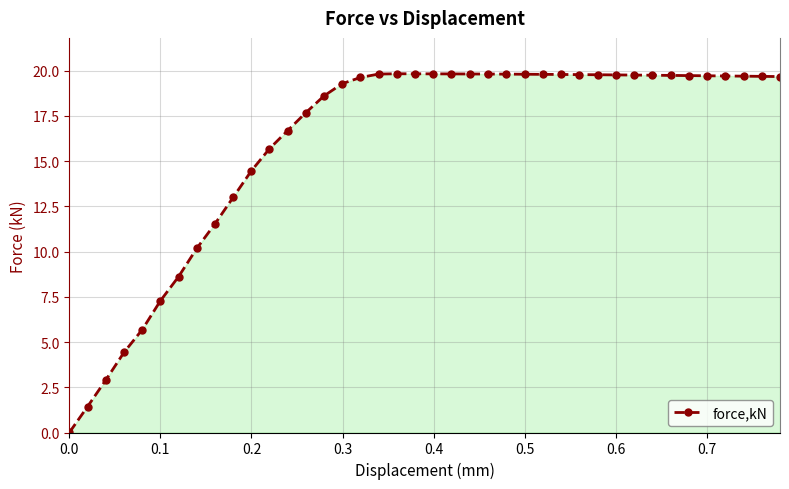

What is the difference between the maximum and minimum values?

19.8